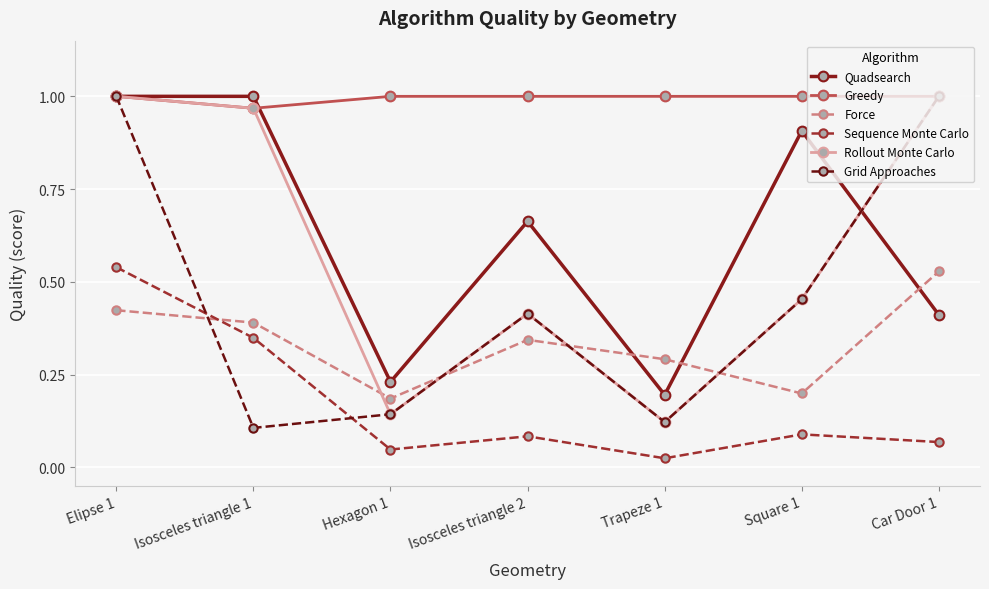

How many Greedy values are between 1 and 2?

6